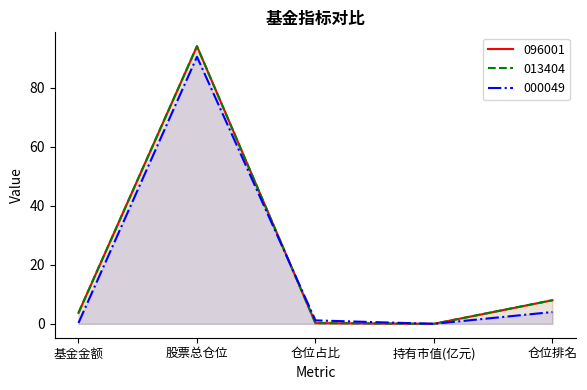

How many intersections are there between 013404 and 000049?

2